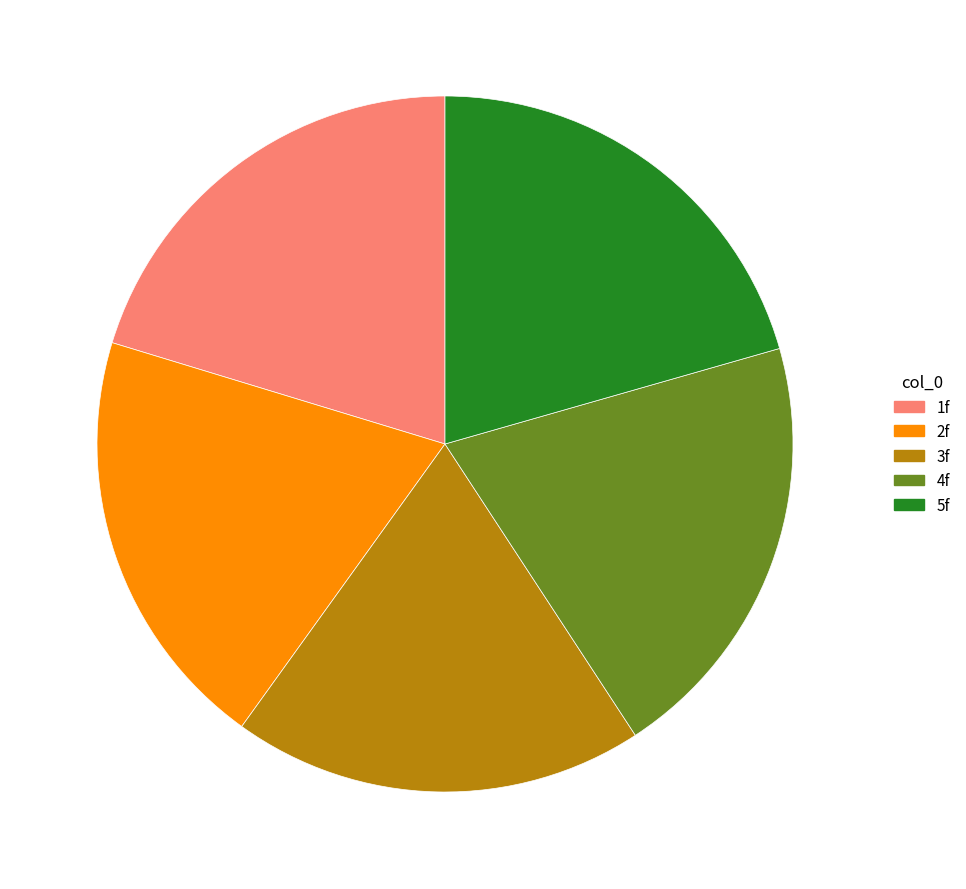

Is 4f the majority of the pie?

No